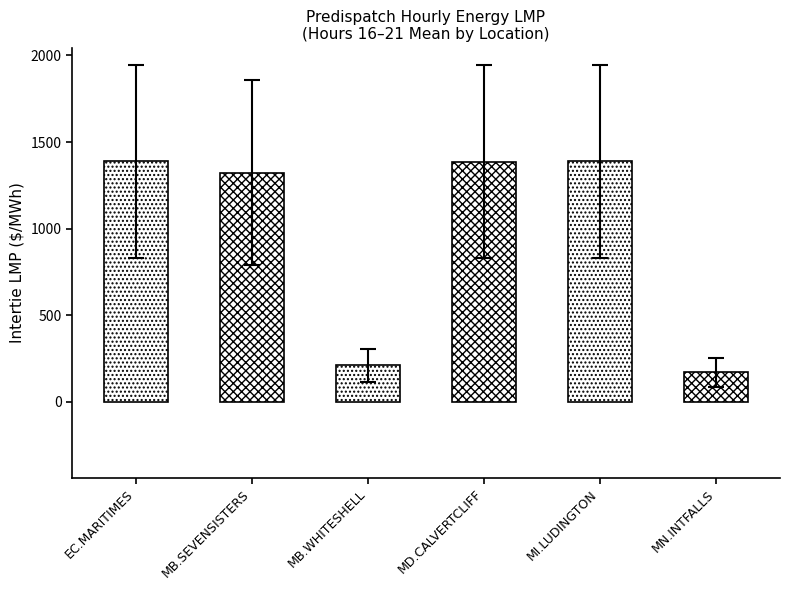

What is the ratio of the value at MI.LUDINGTON to the value at MB.WHITESHELL?

6.6